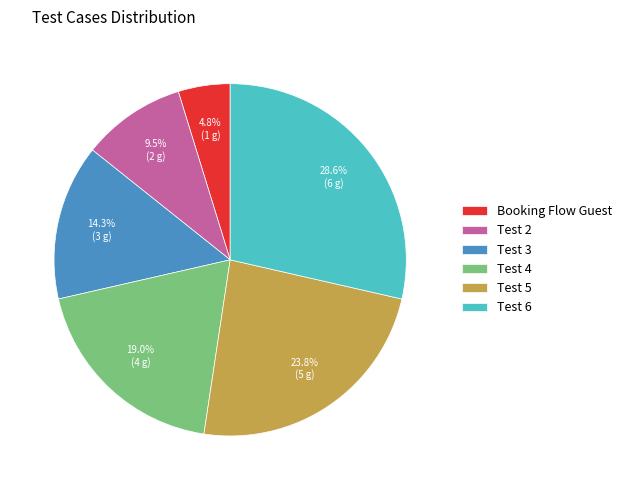

What is the ratio of the value at Booking Flow Guest to the value at Test 3?

0.3